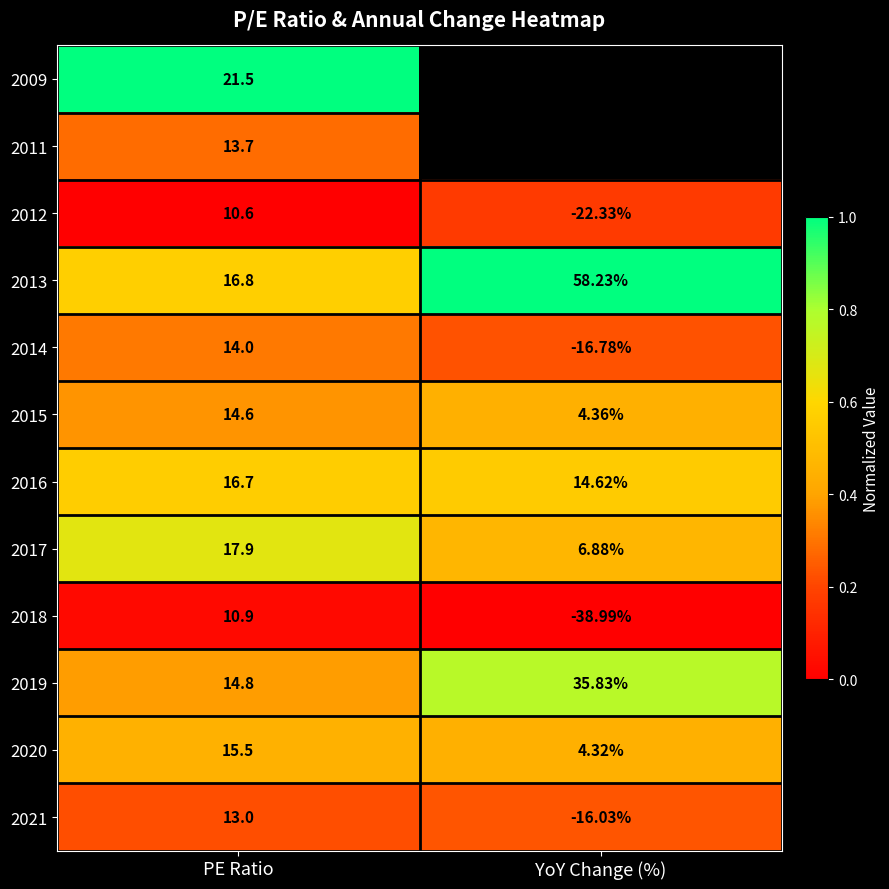

List the labels in order of 2013 value, smallest first.

PE Ratio, YoY Change (%)